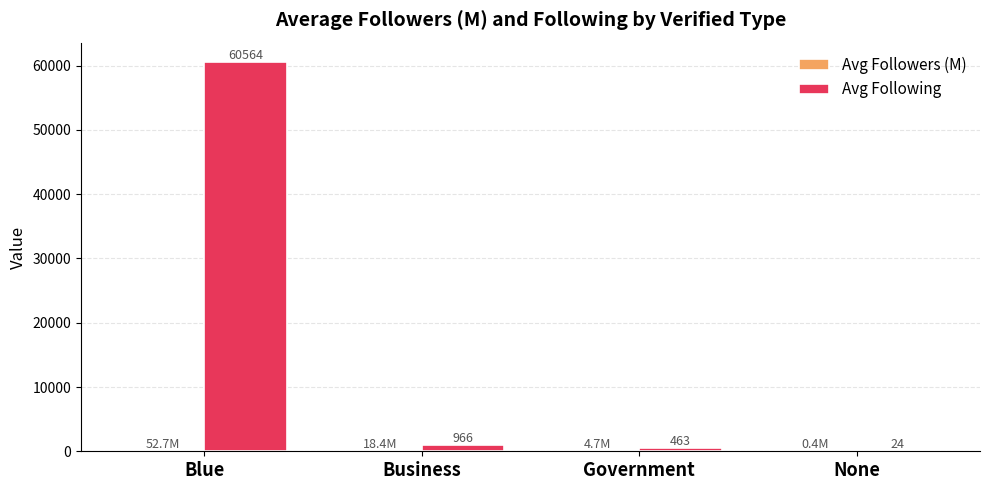

Read the Avg Following value at Business.

965.7